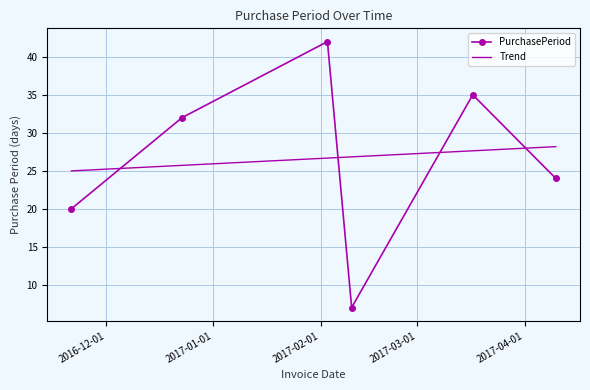

How many interior local peaks (higher than both neighbors) does the data have?

2